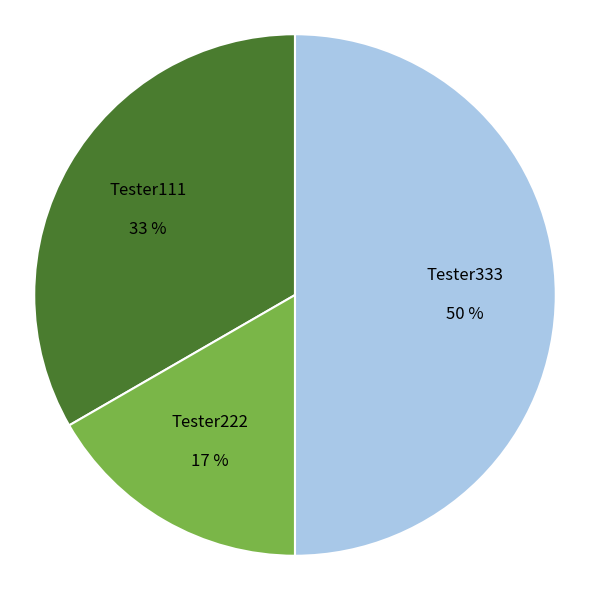

Is Tester222 17 % the majority of the pie?

No